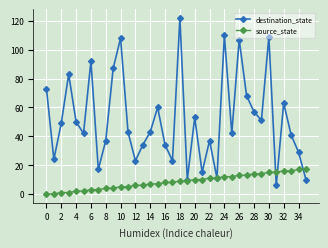

At how many categories does at least one series exceed 101?

5